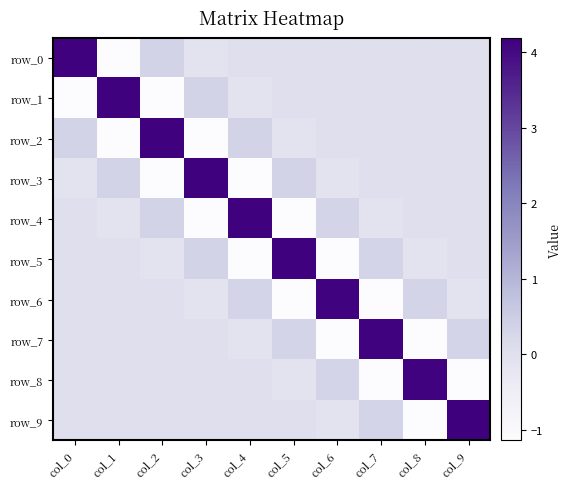

The row_6 series shows -0.1 at col_9. True or false?

True